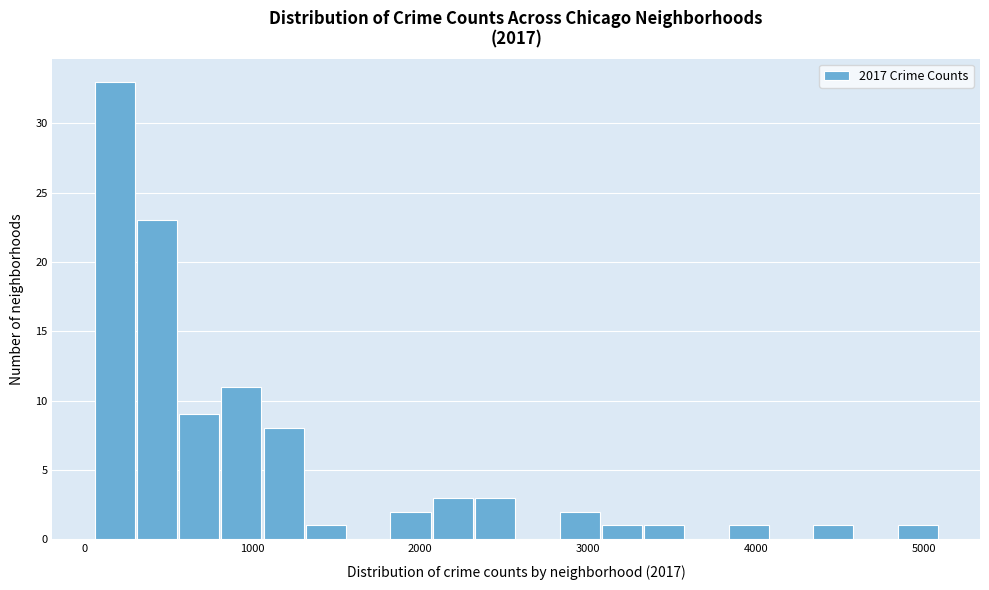

Read against the x-axis, roughly where is the centre of the tallest bar?

200